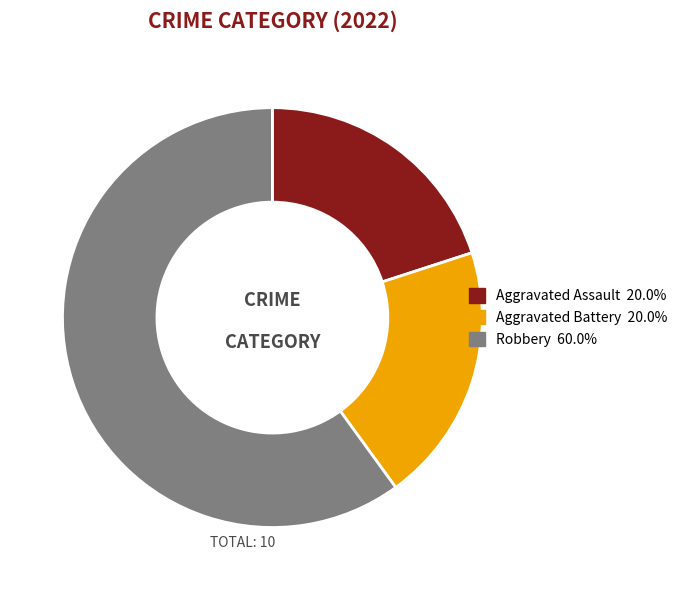

Which has a higher value, Robbery or Aggravated Battery?

Robbery